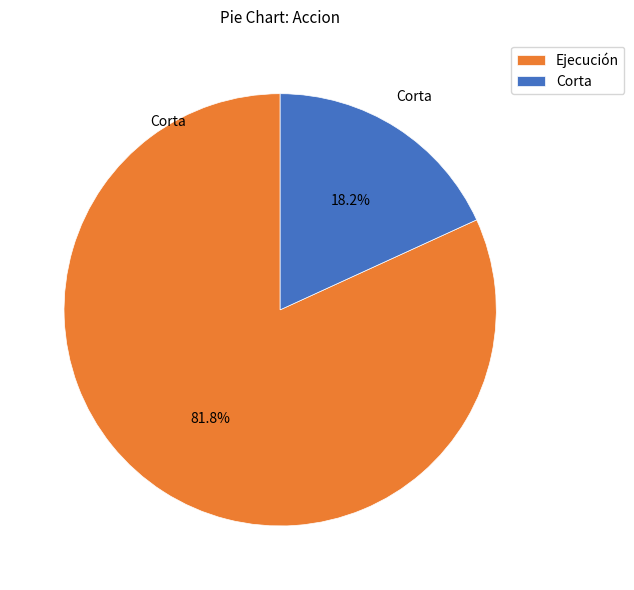

Which category has the biggest portion of the pie?

Ejecución